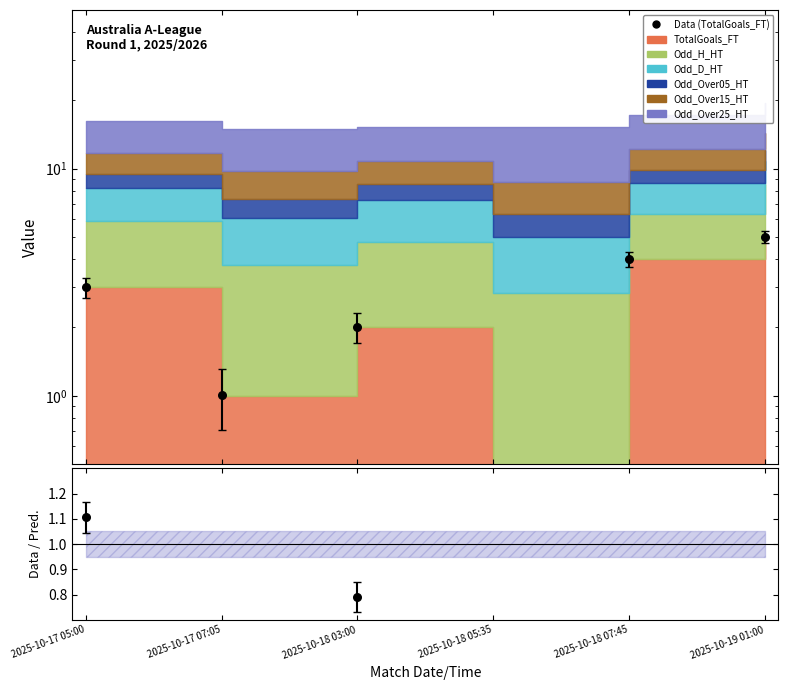

What is the change in value from 2025-10-17 07:05 to 2025-10-18 03:00?

+1.0